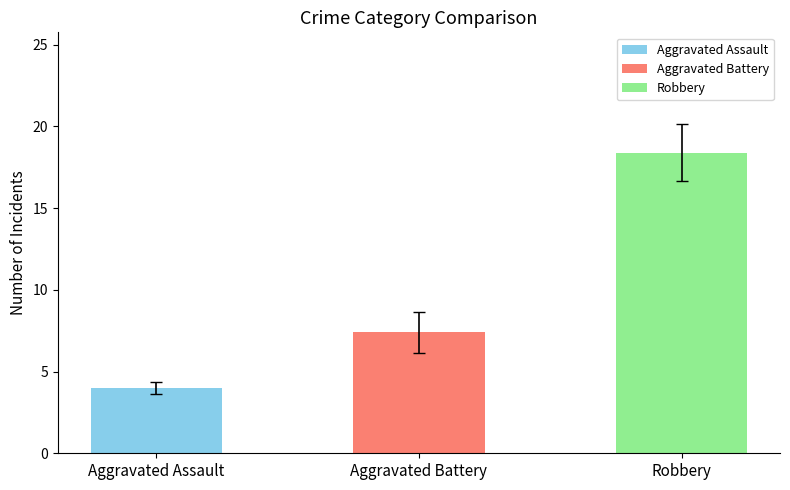

Count the number of data series in this chart.

3